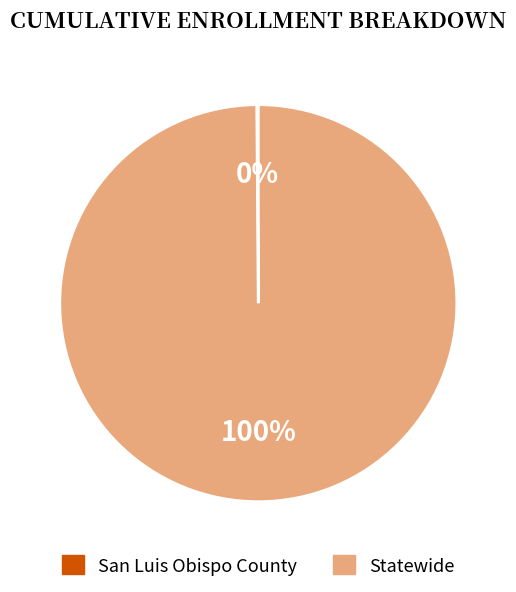

Is it true that Statewide is 100% of the pie?

True